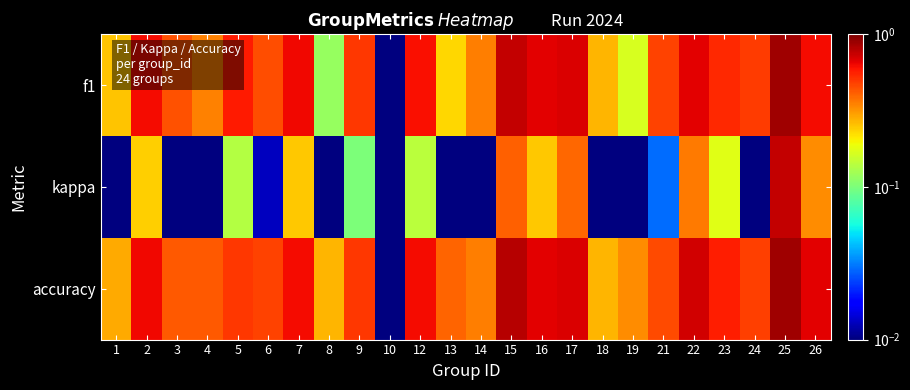

Reading right to left, transcribe all the data shown in this chart.

f1: 26=0.6	25=0.9	24=0.5	23=0.5	22=0.7	21=0.5	19=0.2	18=0.3	17=0.7	16=0.7	15=0.8	14=0.4	13=0.2	12=0.6	10=0.0	9=0.5	8=0.1	7=0.6	6=0.5	5=0.6	4=0.3	3=0.4	2=0.6	1=0.3
kappa: 26=0.3	25=0.8	24=0.0	23=0.2	22=0.4	21=0.0	19=0.0	18=0.0	17=0.4	16=0.2	15=0.4	14=0.0	13=0.0	12=0.1	10=0.0	9=0.1	8=0.0	7=0.2	6=0.0	5=0.1	4=0.0	3=0.0	2=0.2	1=0.0
accuracy: 26=0.7	25=0.9	24=0.5	23=0.6	22=0.7	21=0.5	19=0.3	18=0.3	17=0.7	16=0.7	15=0.8	14=0.4	13=0.4	12=0.6	10=0.0	9=0.5	8=0.3	7=0.6	6=0.5	5=0.5	4=0.4	3=0.4	2=0.6	1=0.3